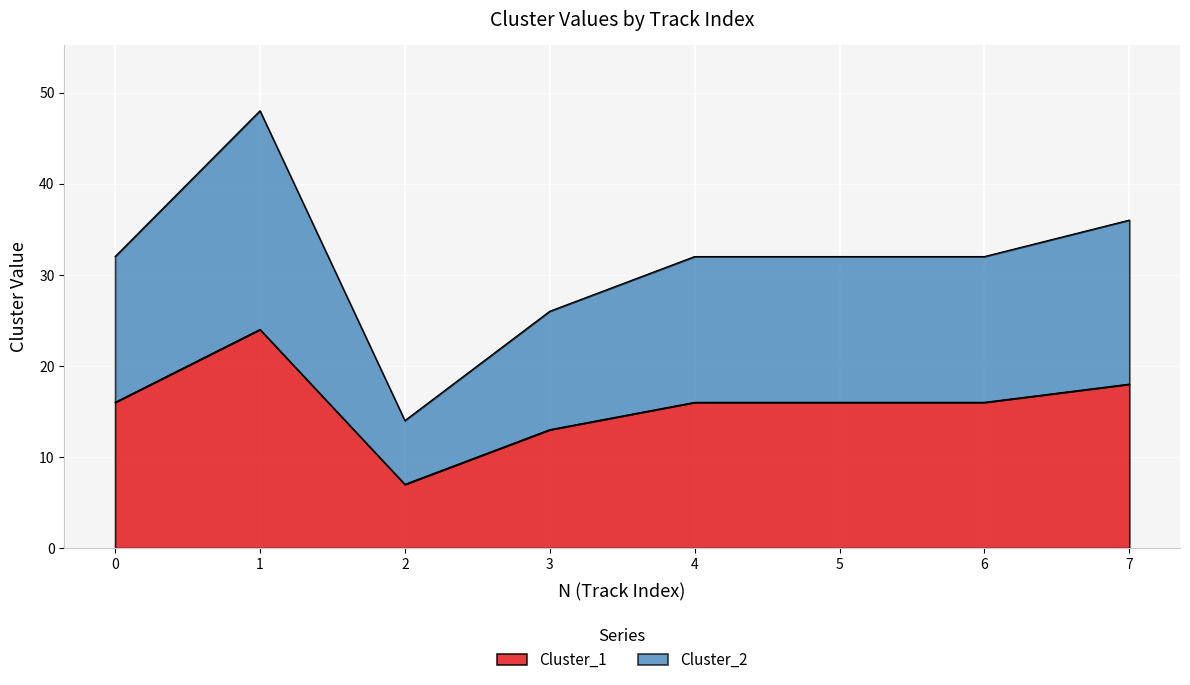

List the labels in order of Cluster_2 value, smallest first.

2, 3, 0, 4, 5, 6, 7, 1